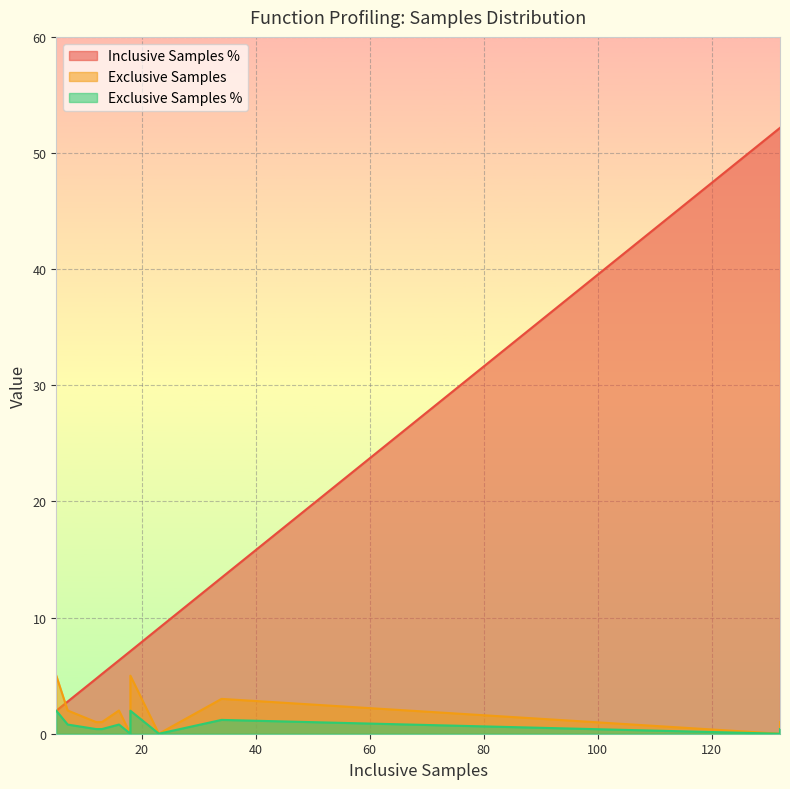

What is the difference between the maximum and minimum values in the Exclusive Samples % series?

2.0